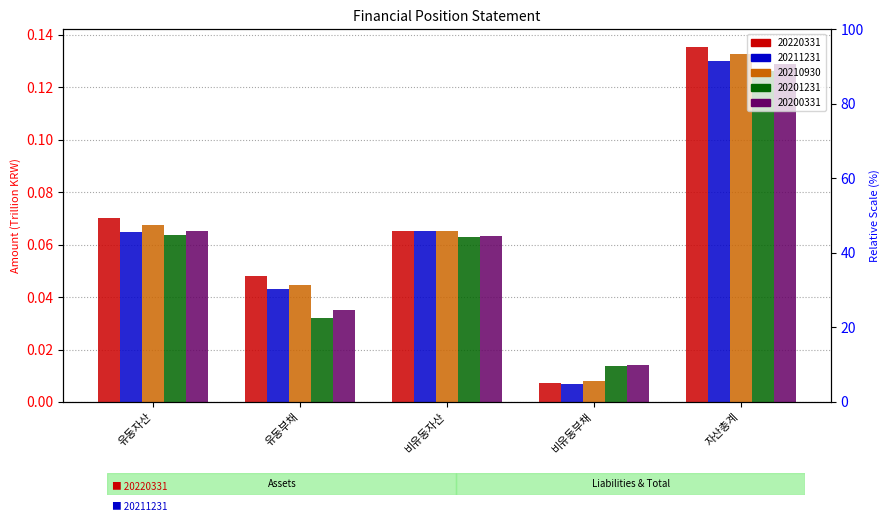

List the labels in order of 20211231 value, largest first.

자산총계, 비유동자산, 유동자산, 유동부채, 비유동부채